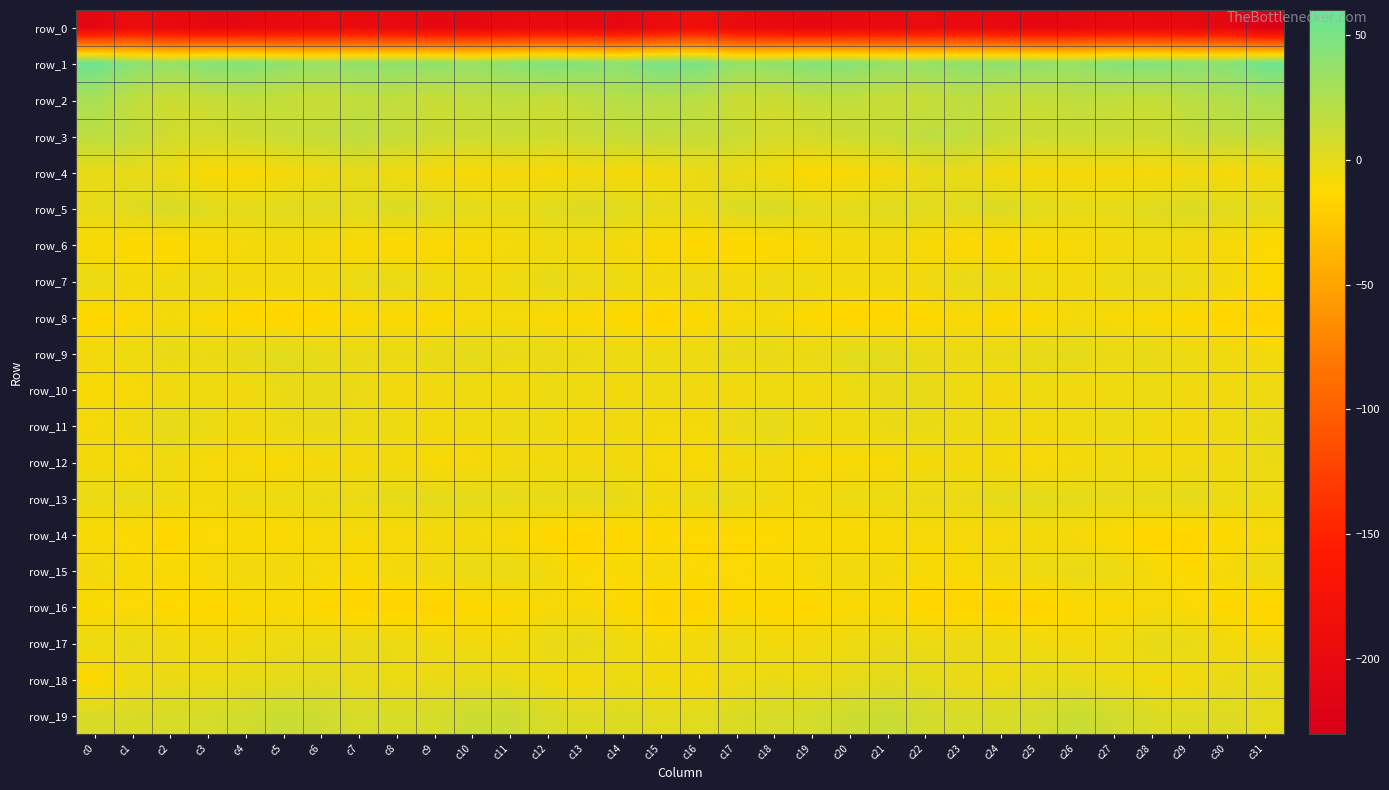

Rank the series at c25 from highest to lowest value.

row_1, row_2, row_3, row_19, row_5, row_13, row_9, row_18, row_7, row_15, row_10, row_17, row_11, row_14, row_4, row_12, row_6, row_8, row_16, row_0